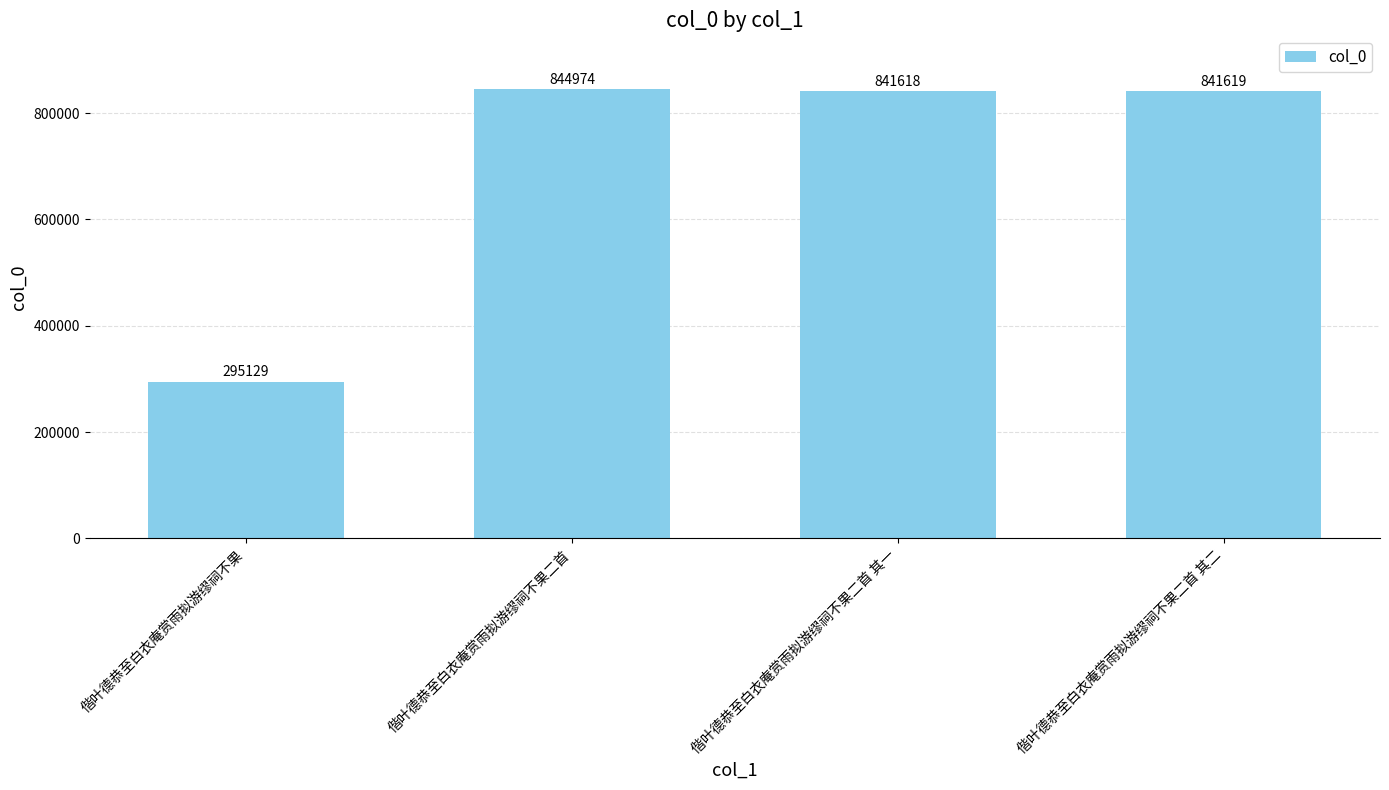

What is the maximum value shown in the chart?

844974